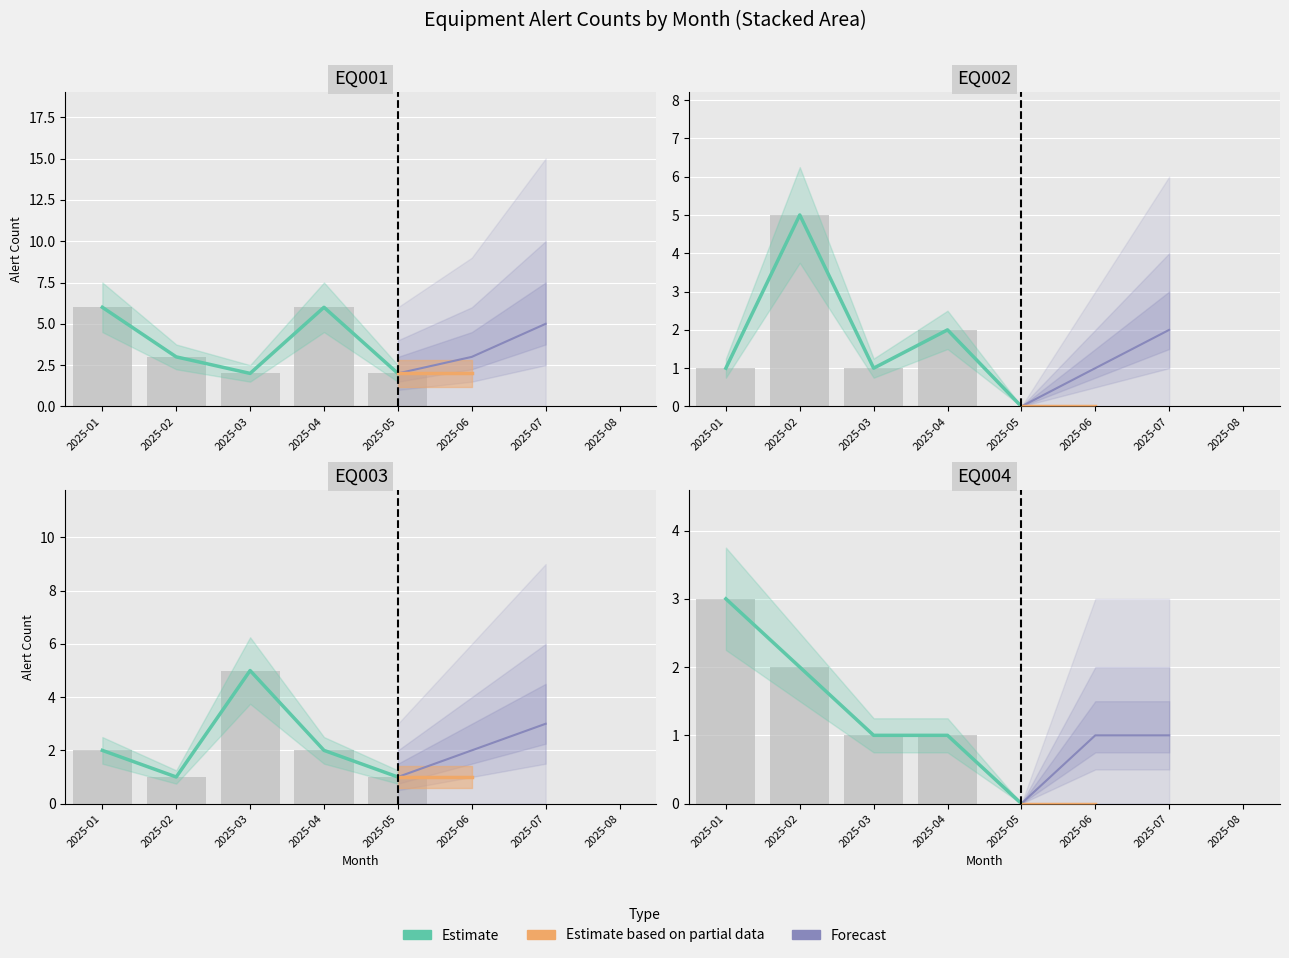

How many values in EQ004 are above zero?

4